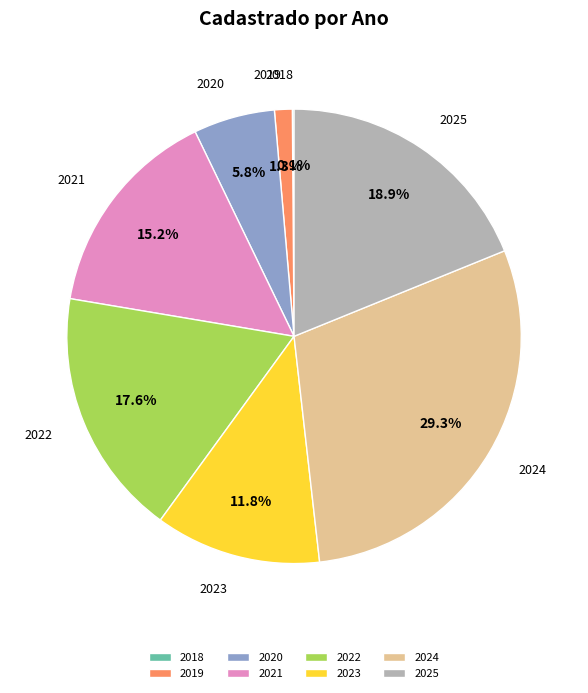

True or false: 2022 accounts for 7% of the total.

False